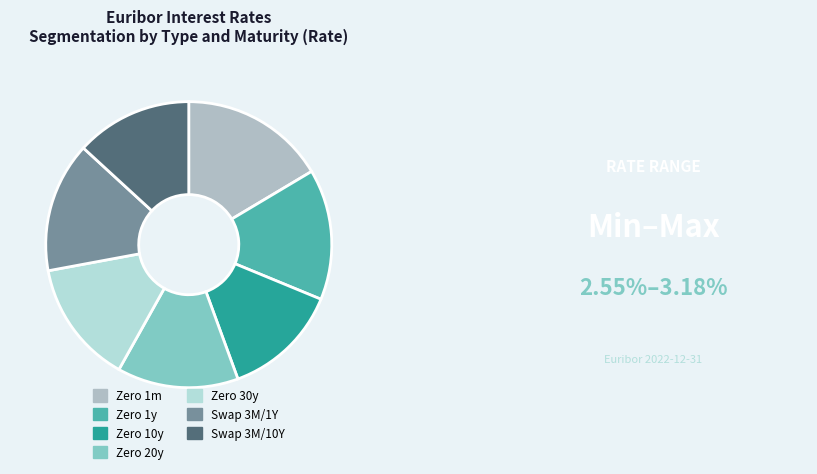

What percentage is NOT represented by Zero 20y?

86.3%